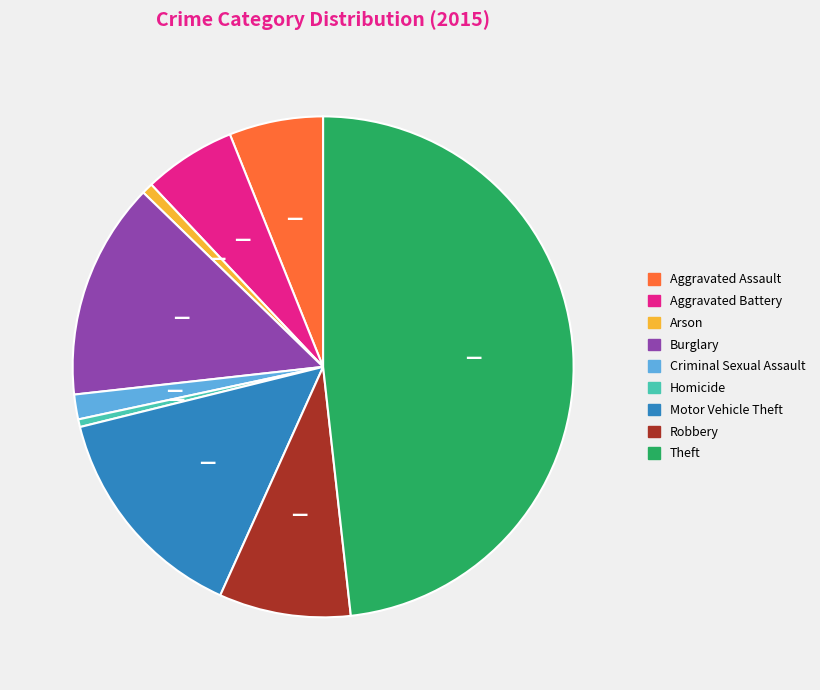

The Aggravated Assault slice represents 19% of the pie. True or false?

False